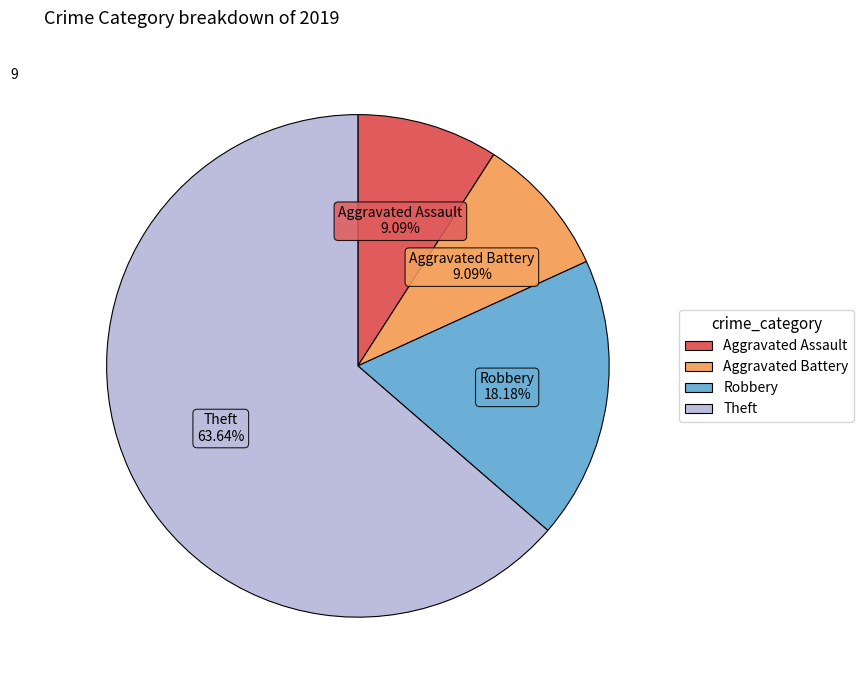

Is it true that Aggravated Assault is 9% of the pie?

True